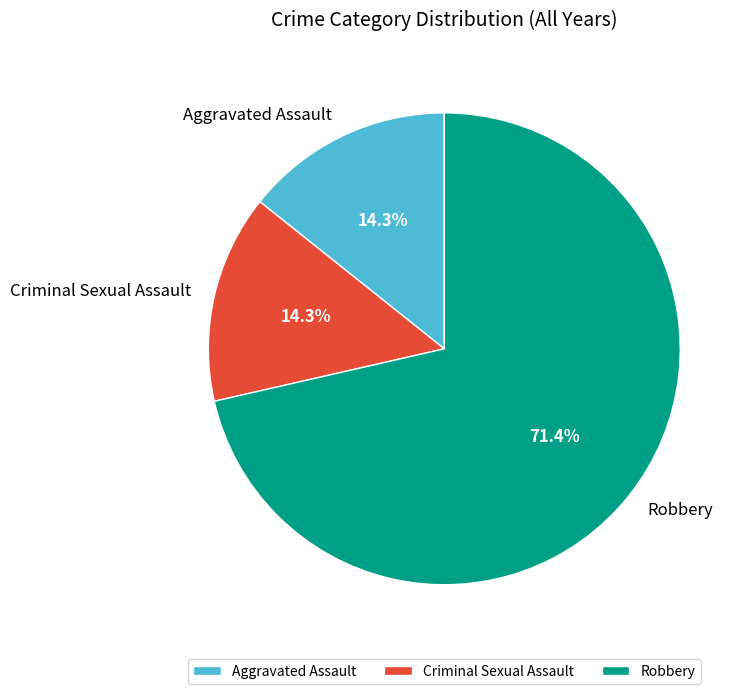

Is there a majority slice in this chart?

Yes